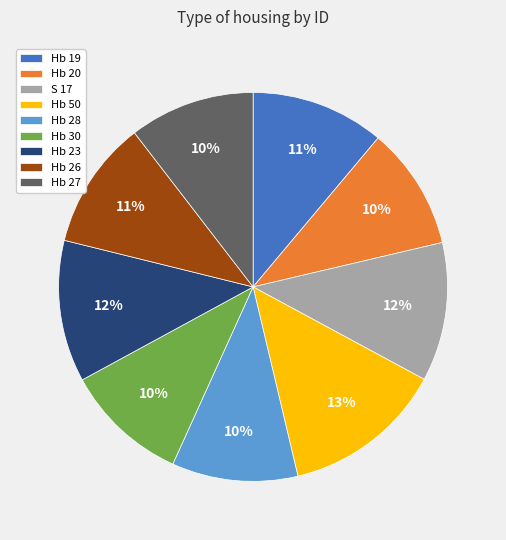

Combined, do Hb 23 and Hb 27 account for over 50%?

No